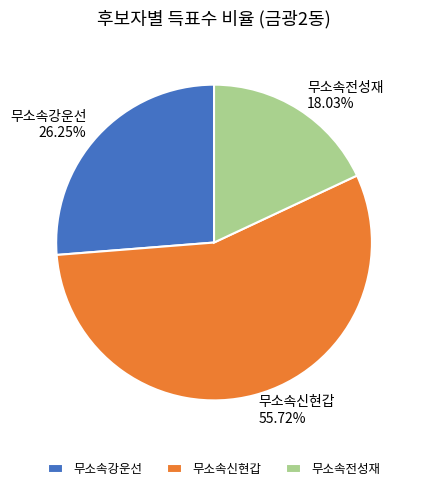

Count the number of slices in the pie.

3